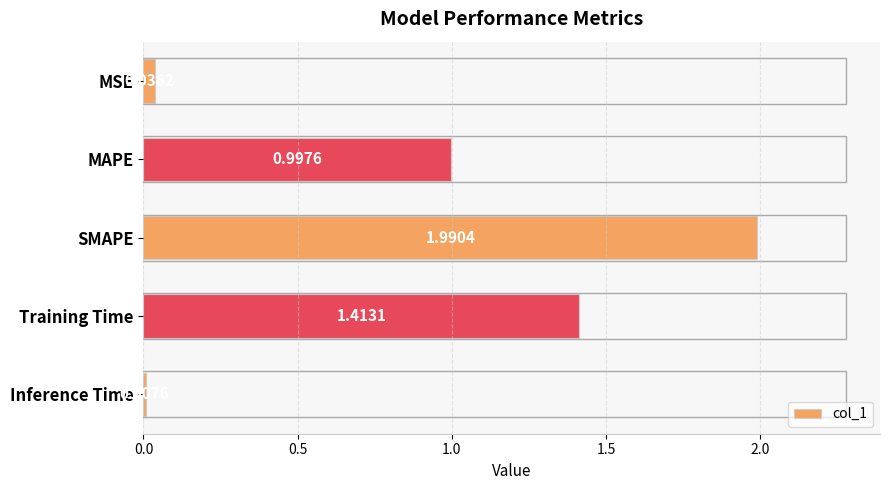

Rank the categories by value from highest to lowest.

SMAPE, Training Time, MAPE, MSE, Inference Time